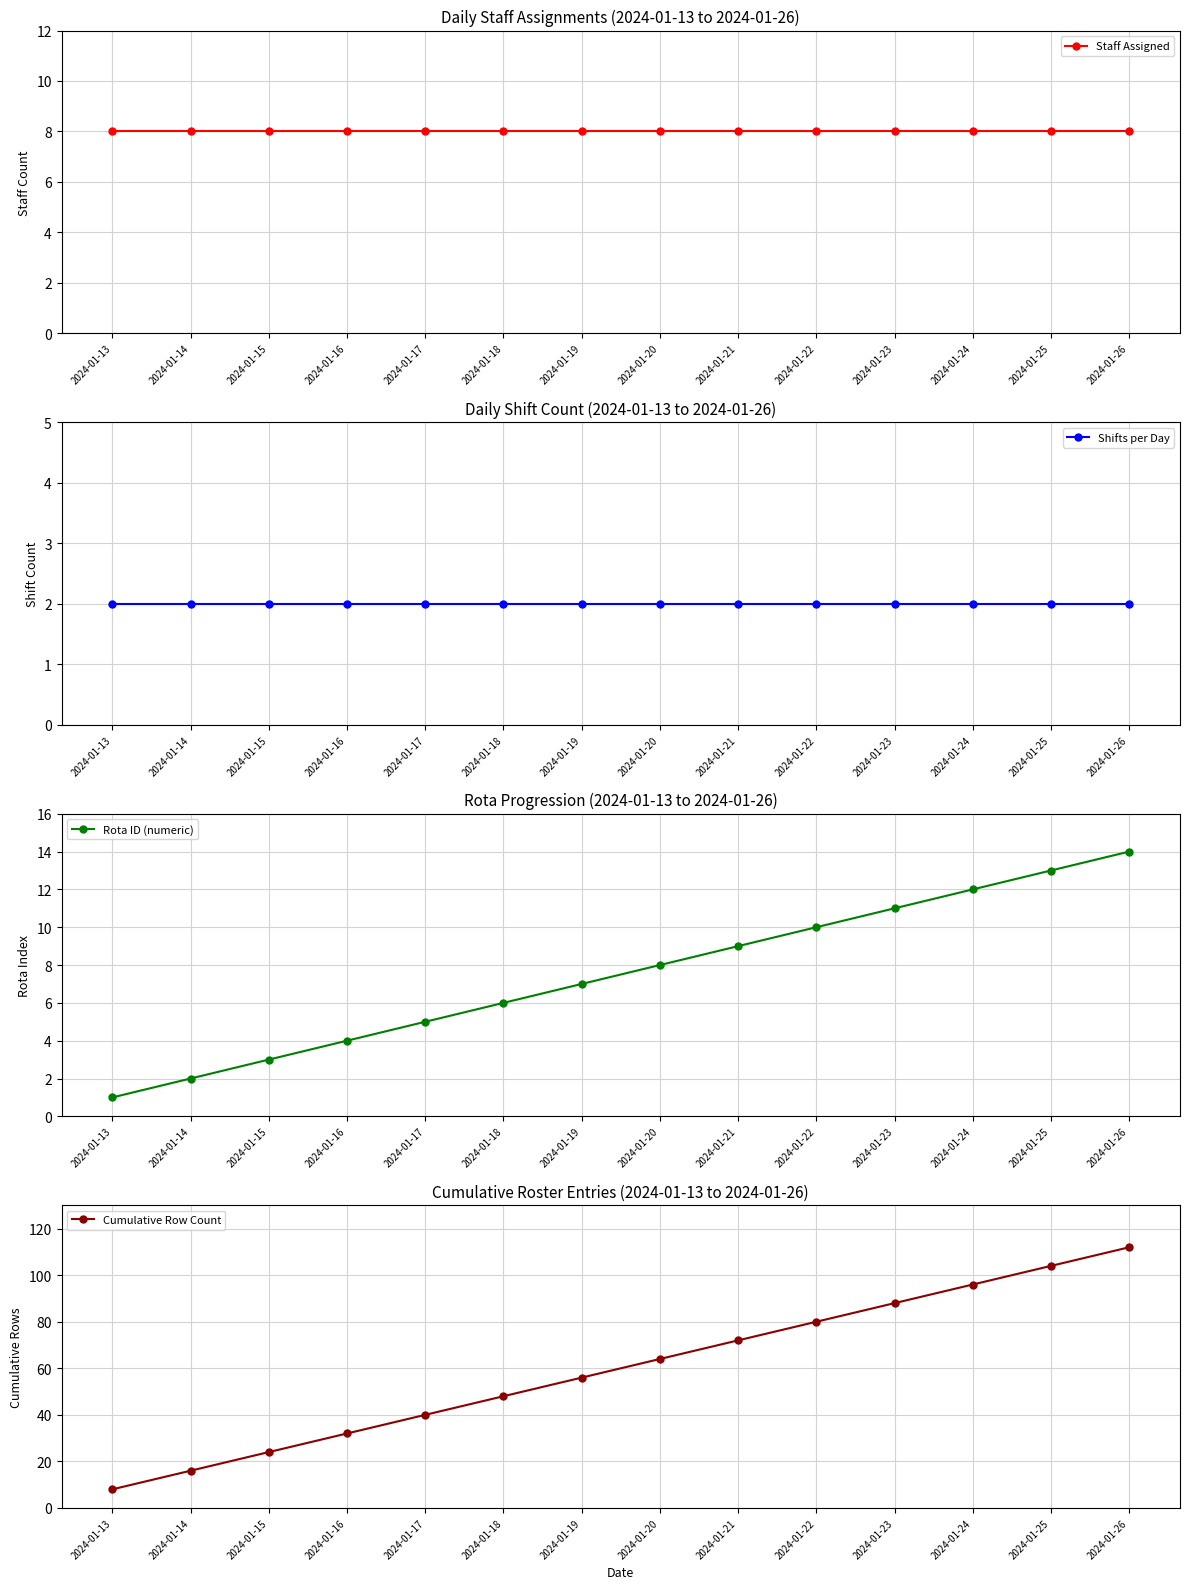

What is the sum of all Shifts per Day values?

28